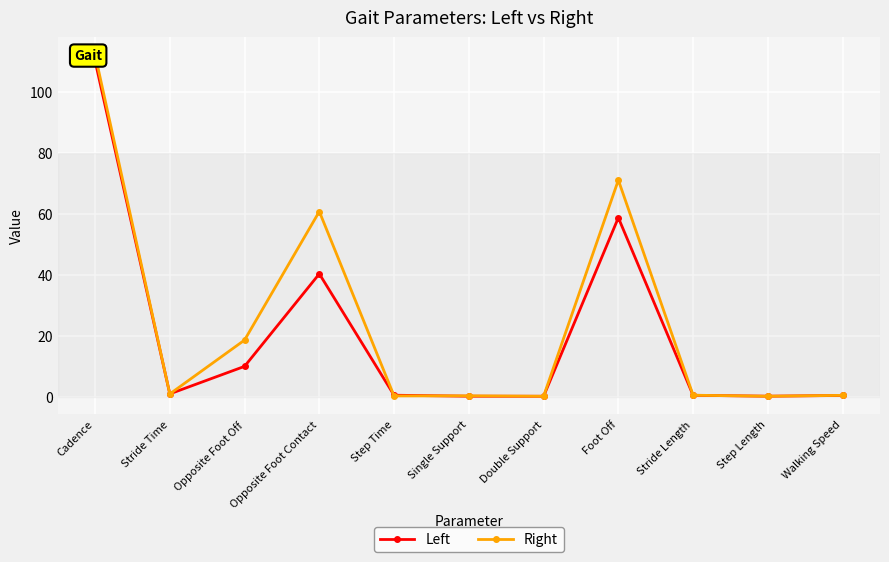

How many interior local valleys does the Right series have?

4